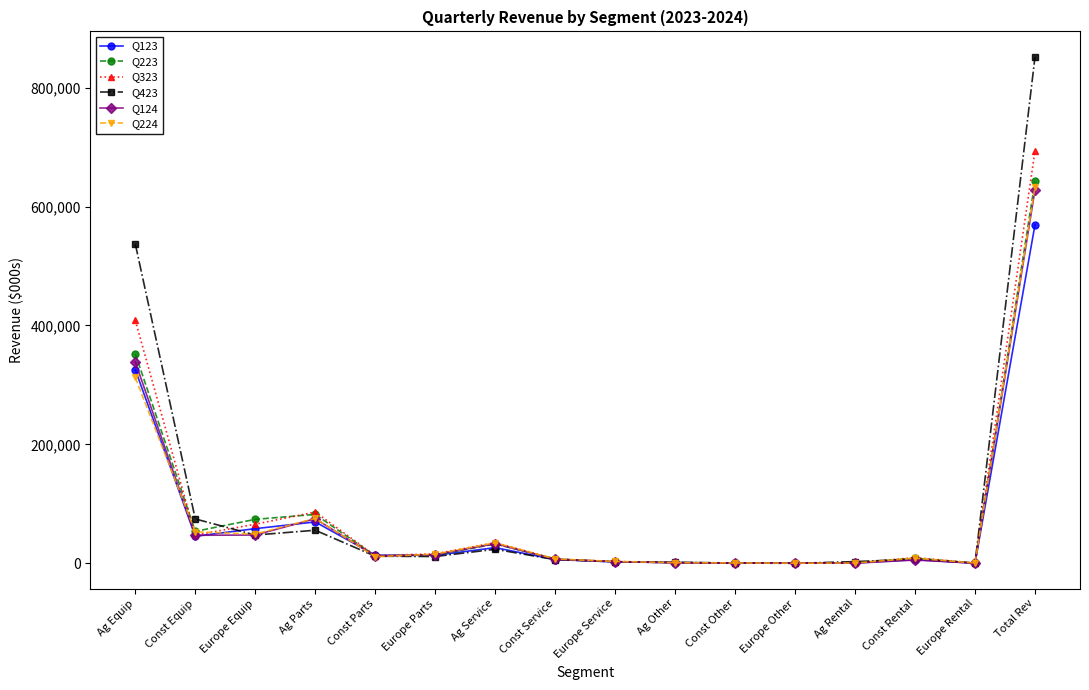

What are all the series names shown in the legend?

Q123, Q223, Q323, Q423, Q124, Q224